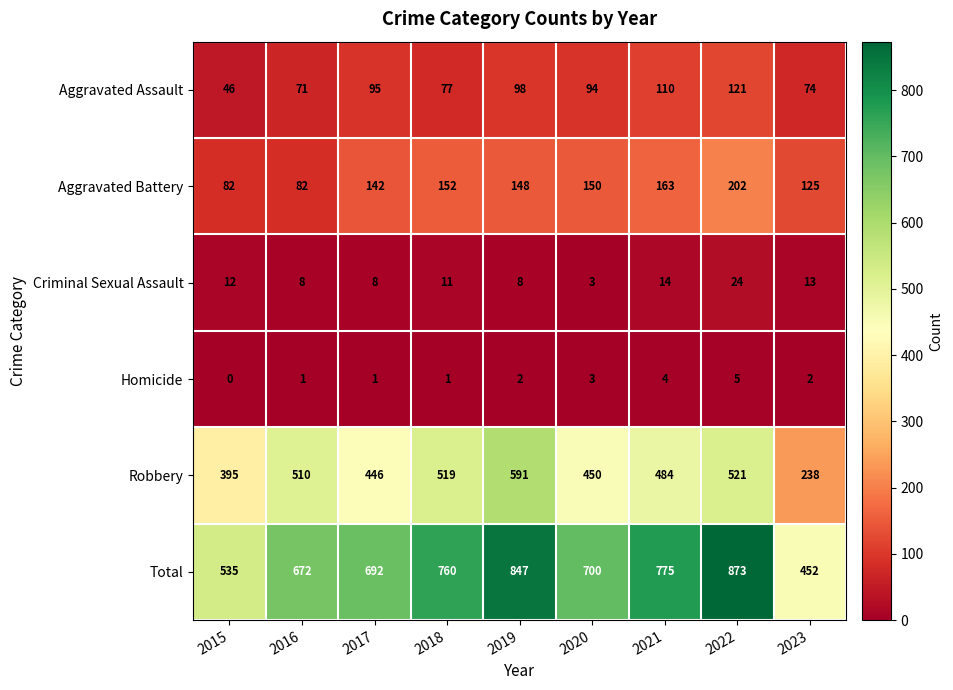

Is it true that Homicide equals 1 at 2016?

True